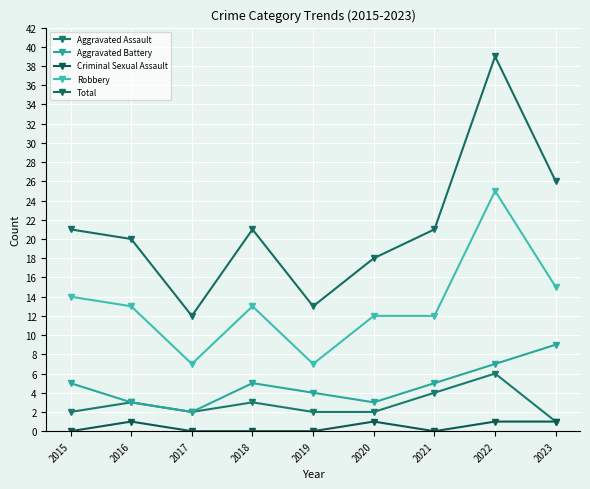

What is the total value across all series at 2016?

40